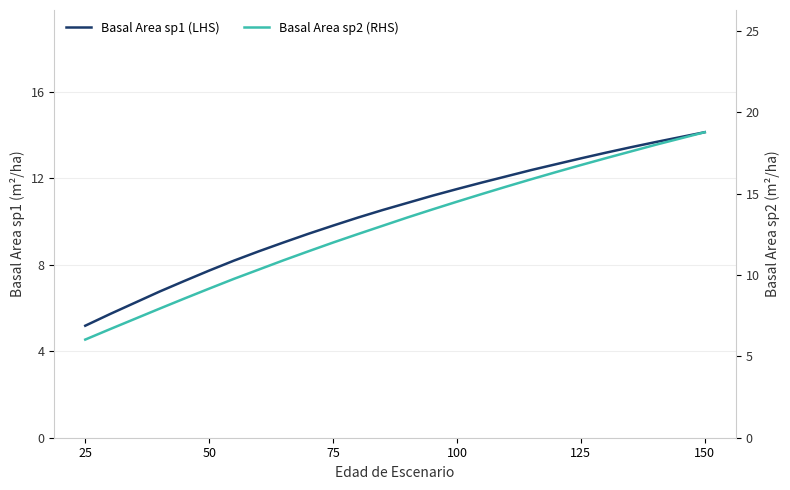

Does the chart have visible grid lines?

Yes